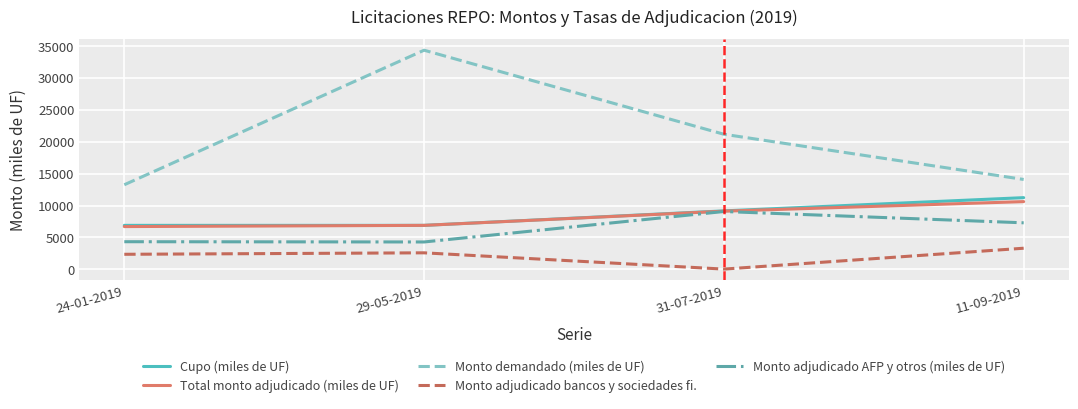

What is the average value of the Monto demandado (miles de UF) series?

20712.5